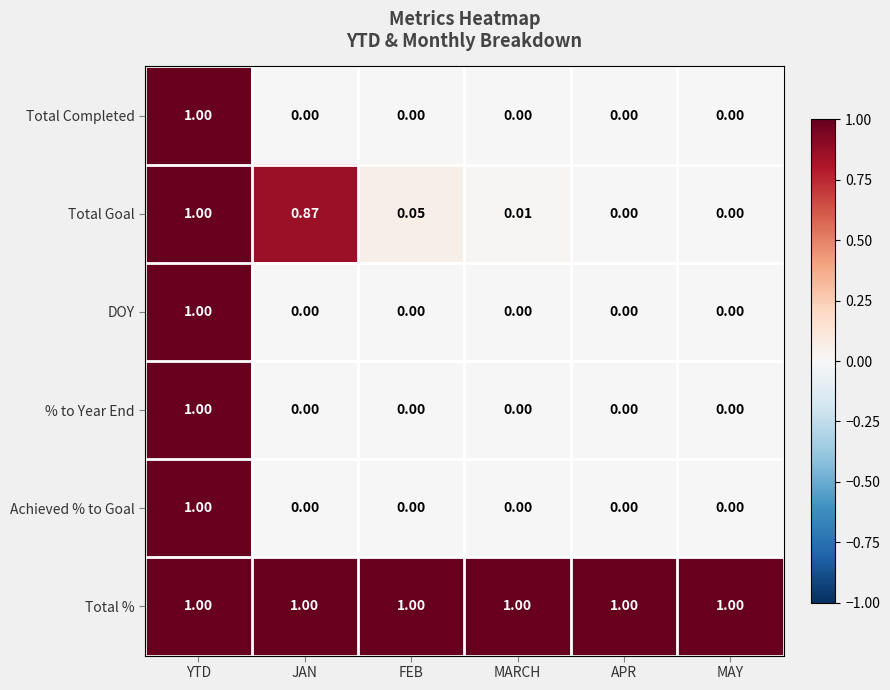

At which category is the sum across all series the highest?

YTD